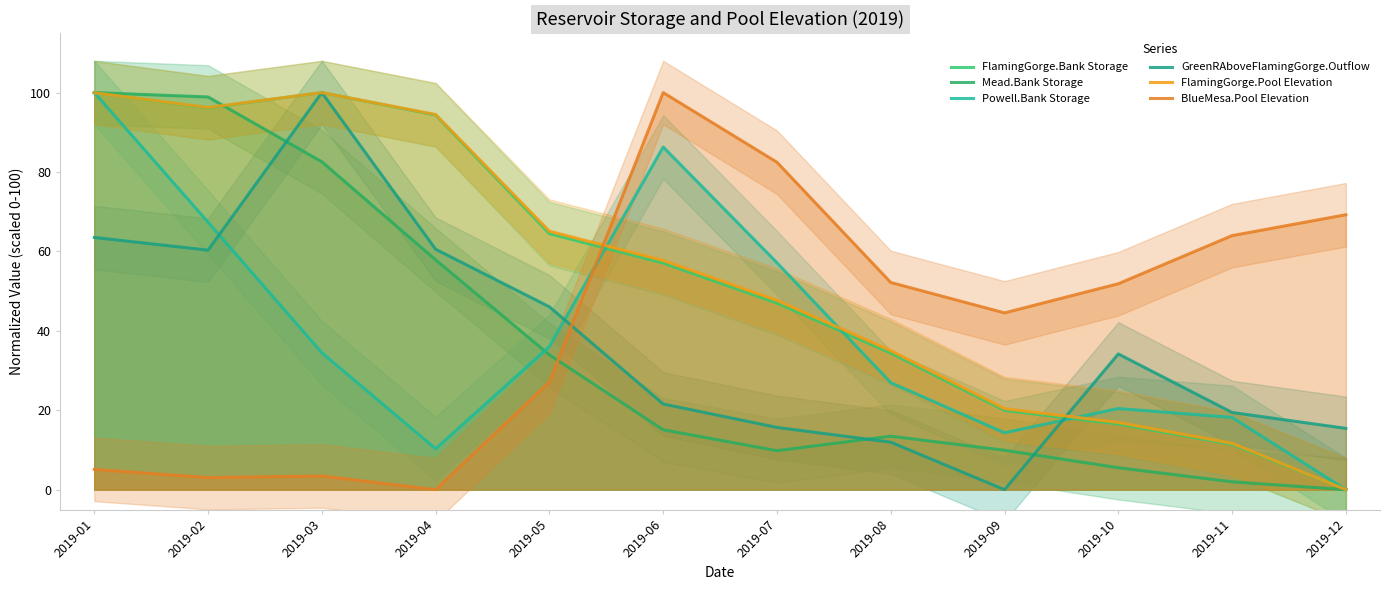

After their last crossing, which series has the higher values: FlamingGorge.Pool Elevation or GreenRAboveFlamingGorge.Outflow?

GreenRAboveFlamingGorge.Outflow